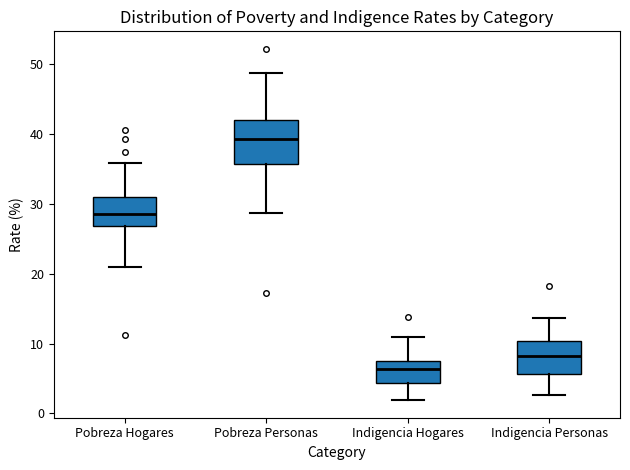

Comparing the boxes themselves (not the whiskers), which one is the tallest?

Pobreza Personas